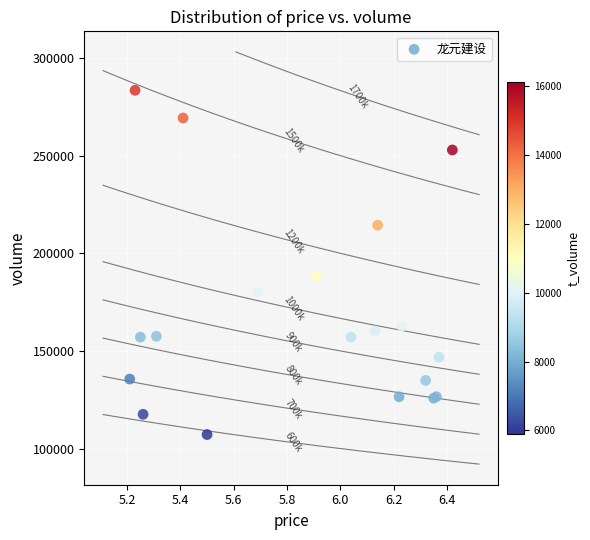

What Y value in the scatter plot is closest to 195317?

188508